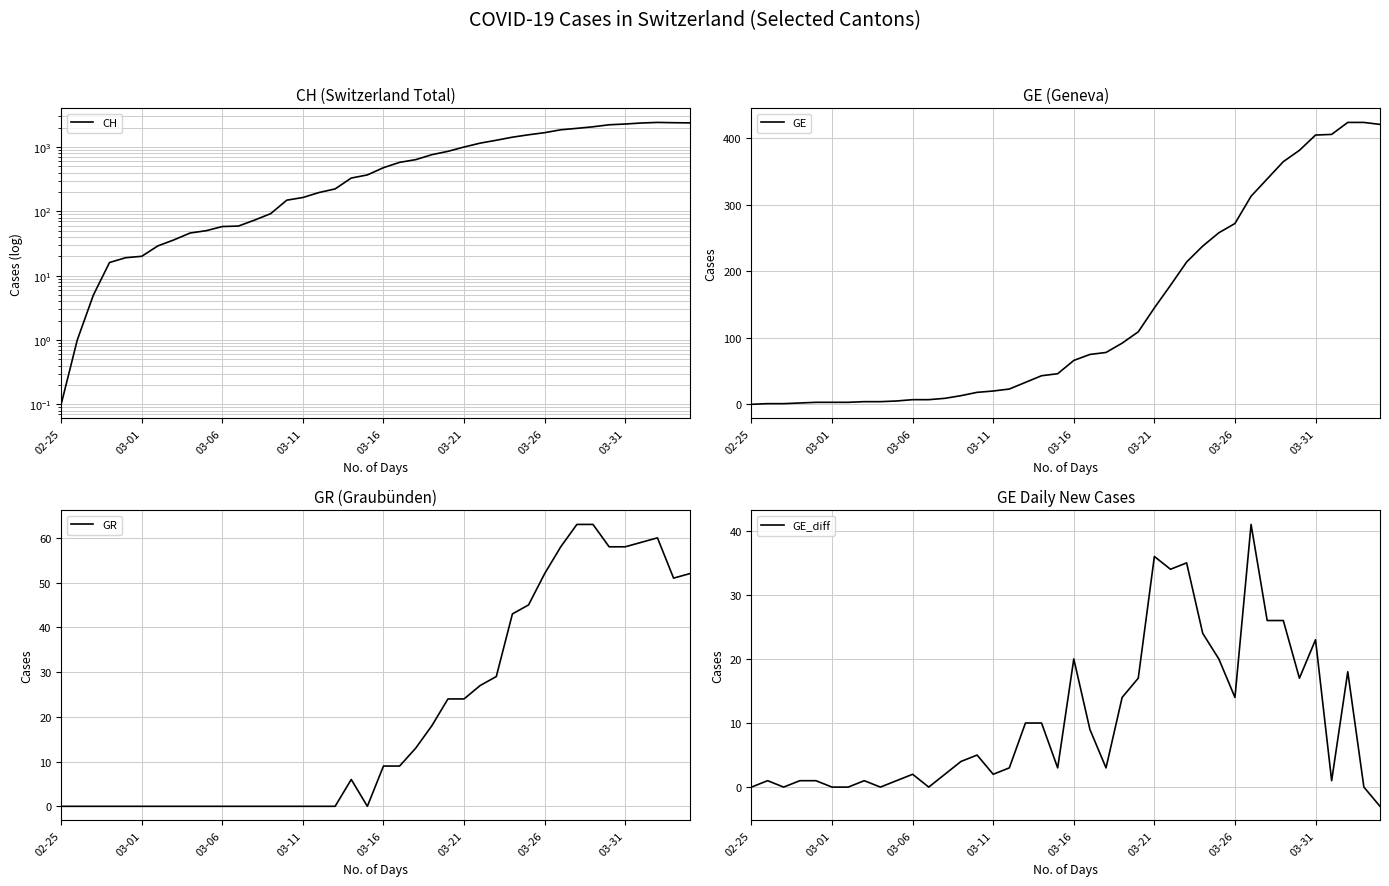

What is the difference between the maximum and minimum values in the CH series?

2408.9